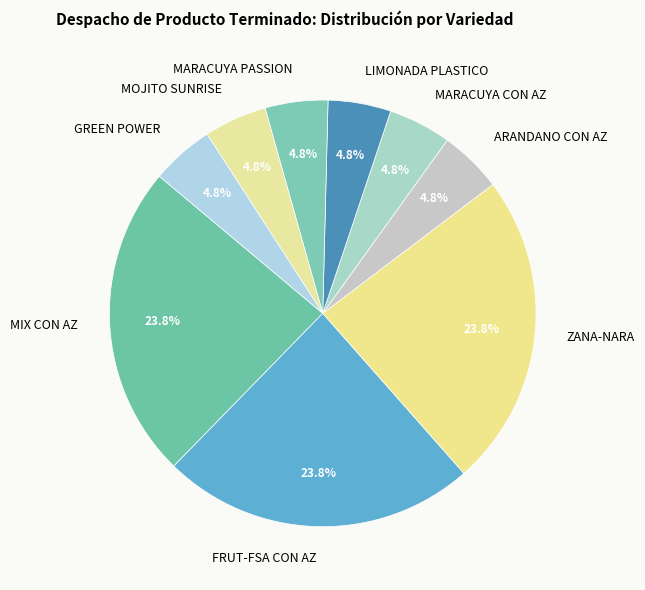

Count the number of slices in the pie.

9